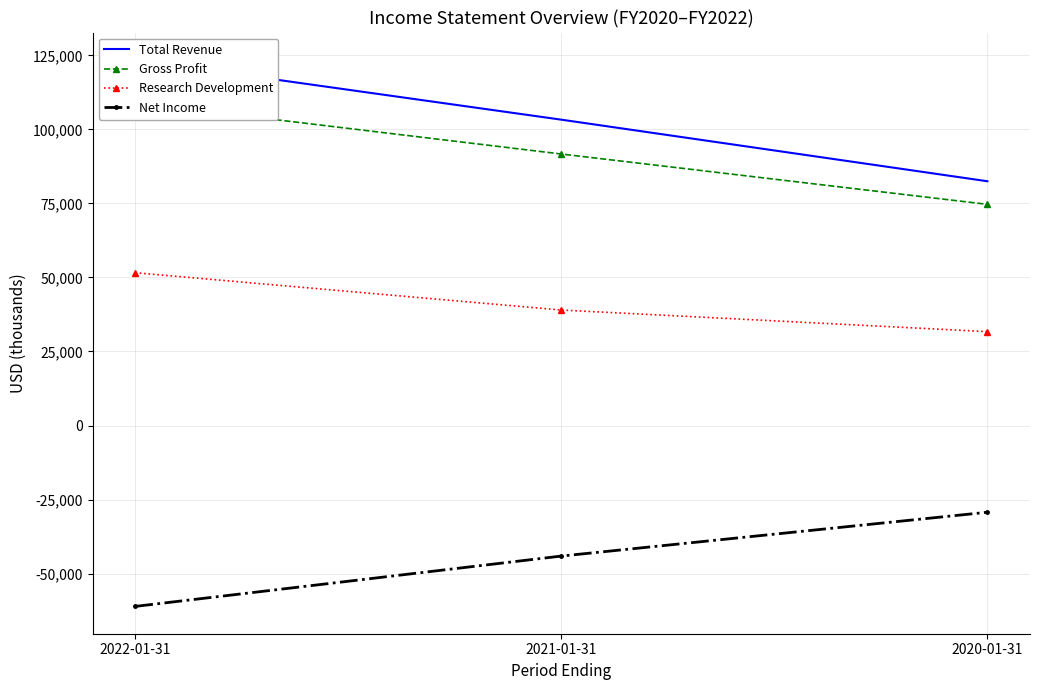

What are all the series names shown in the legend?

Total Revenue, Gross Profit, Research Development, Net Income